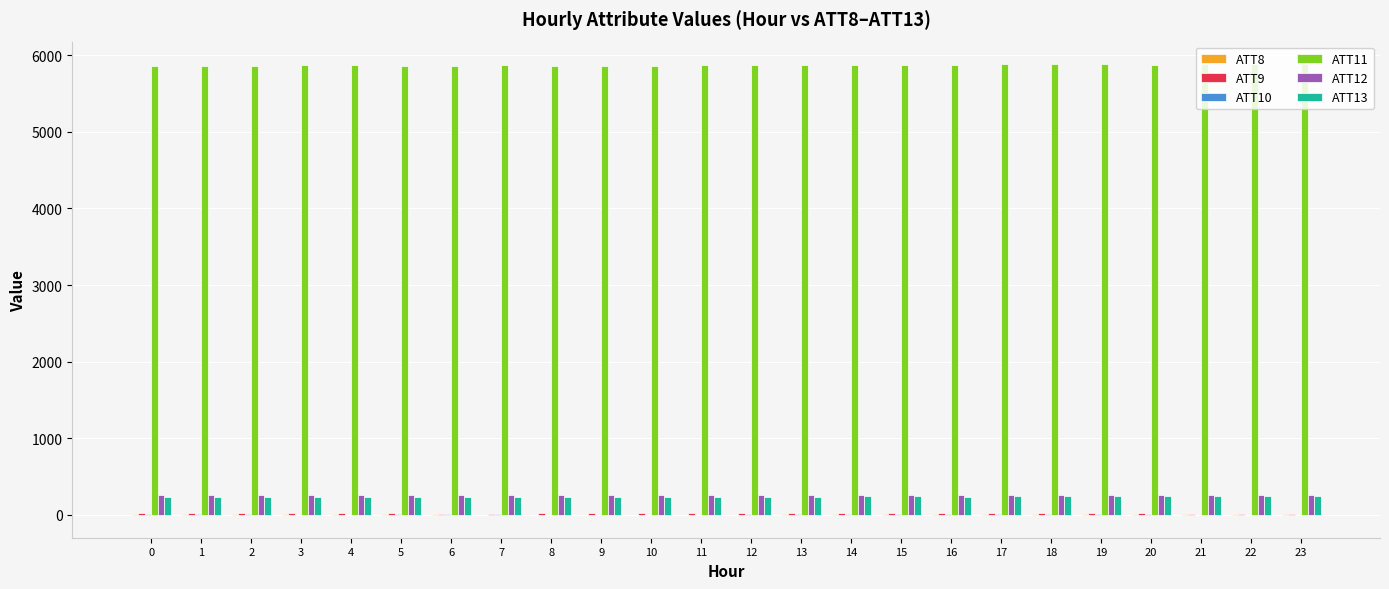

How many categories are shown in the chart?

24